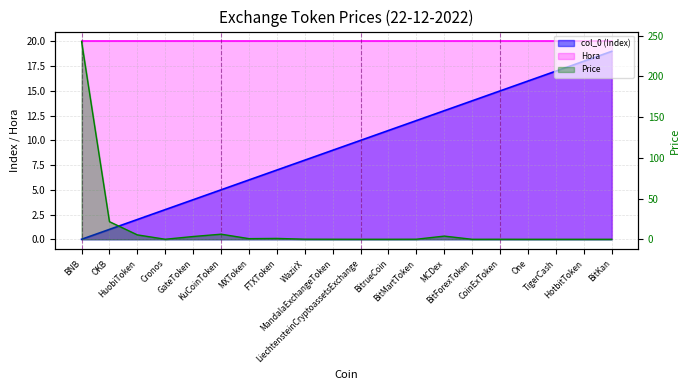

Does the chart have visible grid lines?

Yes